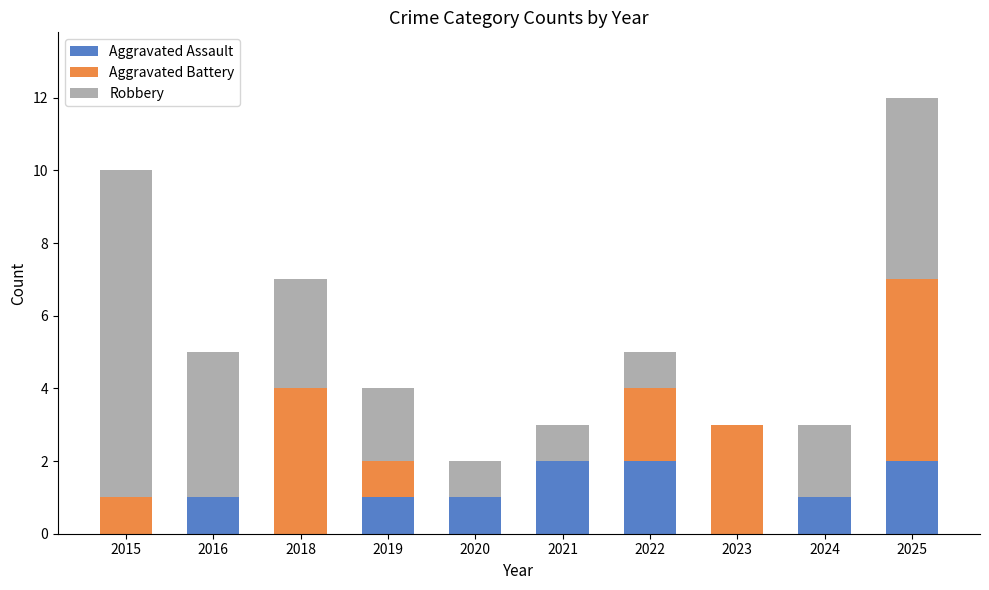

What is the total value across all series at 2024?

3